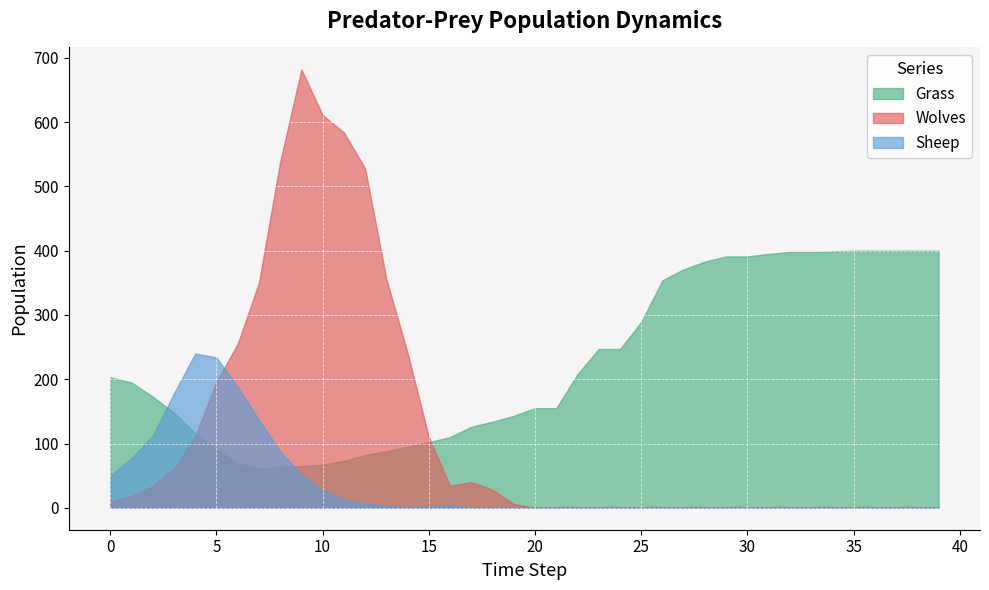

Rank the series by their average value, from lowest to highest.

Sheep, Wolves, Grass